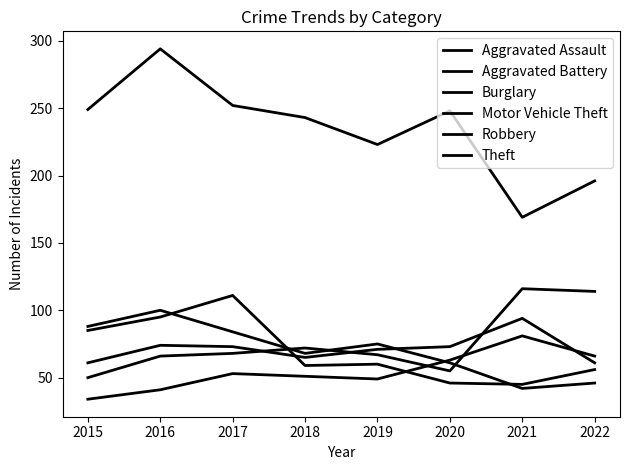

Does the chart have visible grid lines?

No